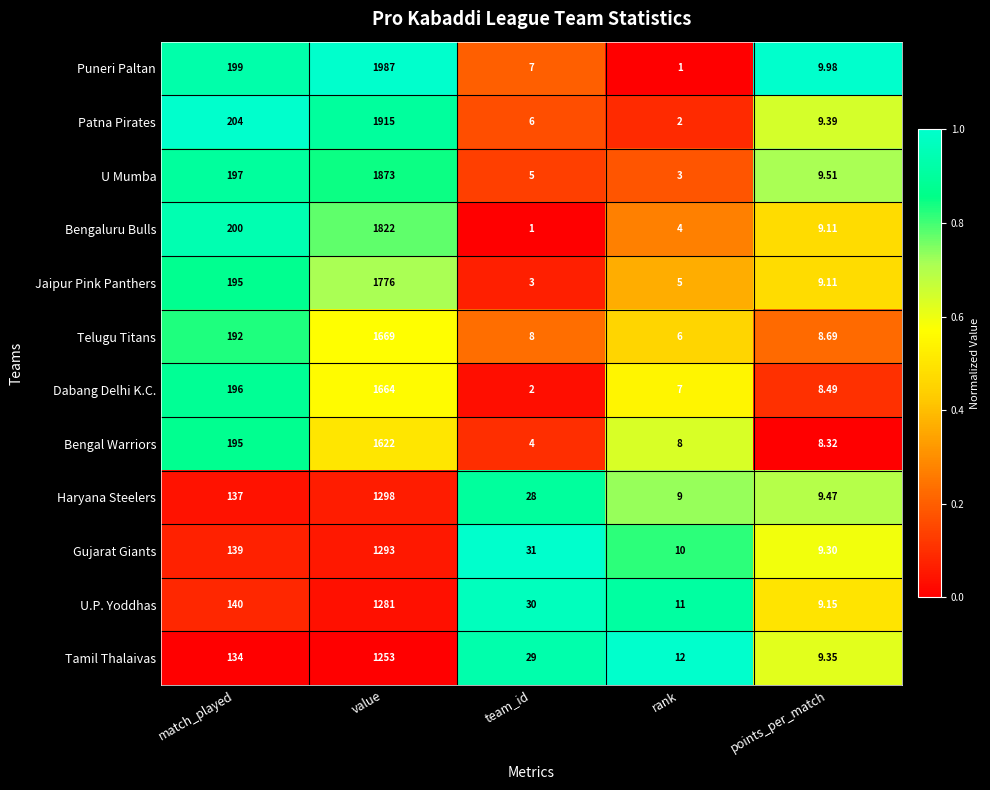

Rank the series by their maximum value, from highest to lowest.

Puneri Paltan, Patna Pirates, U Mumba, Bengaluru Bulls, Jaipur Pink Panthers, Telugu Titans, Dabang Delhi K.C., Bengal Warriors, Haryana Steelers, Gujarat Giants, U.P. Yoddhas, Tamil Thalaivas